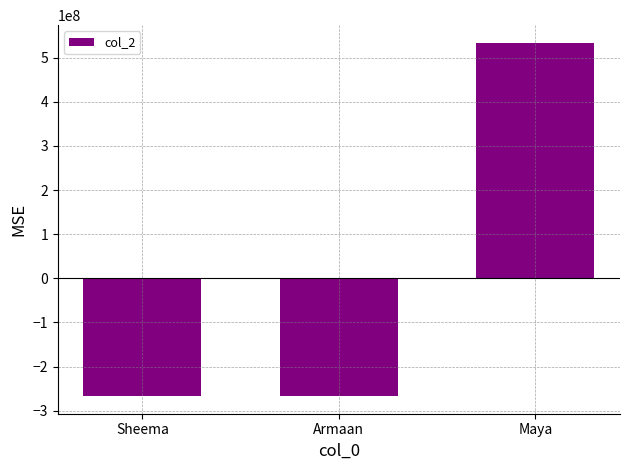

Count the number of categories in the chart.

3